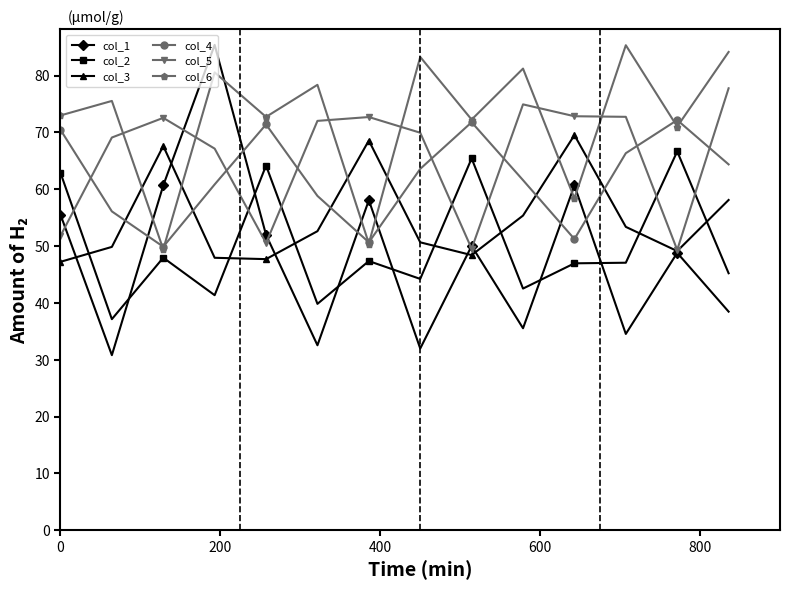

What is the maximum value for col_4?

72.2